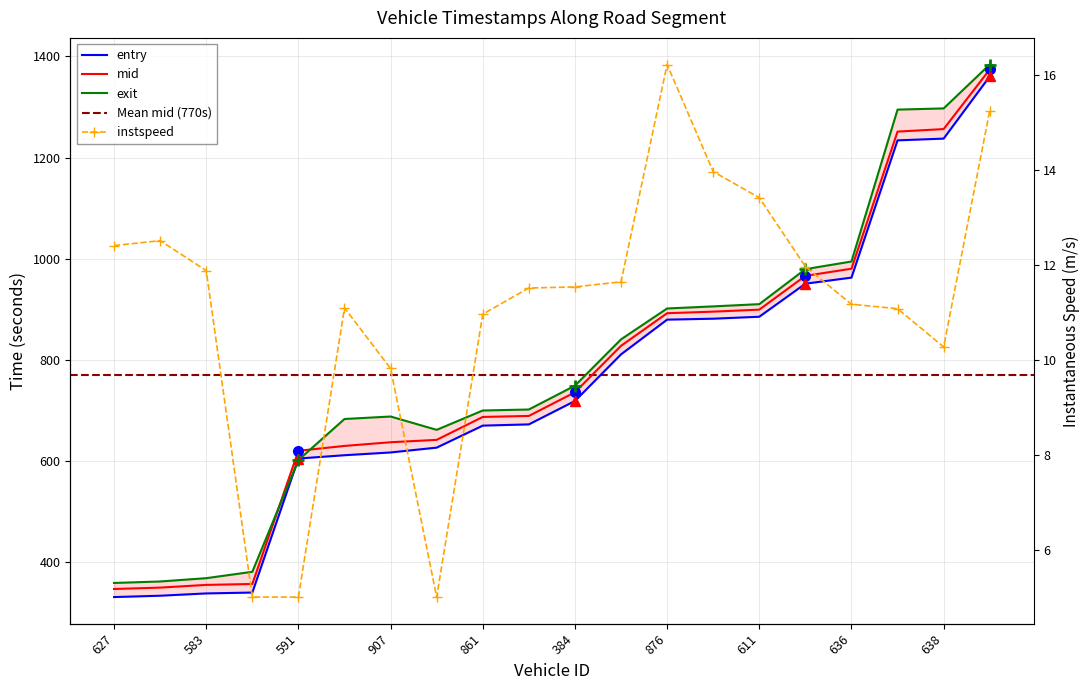

Does the chart have visible grid lines?

Yes